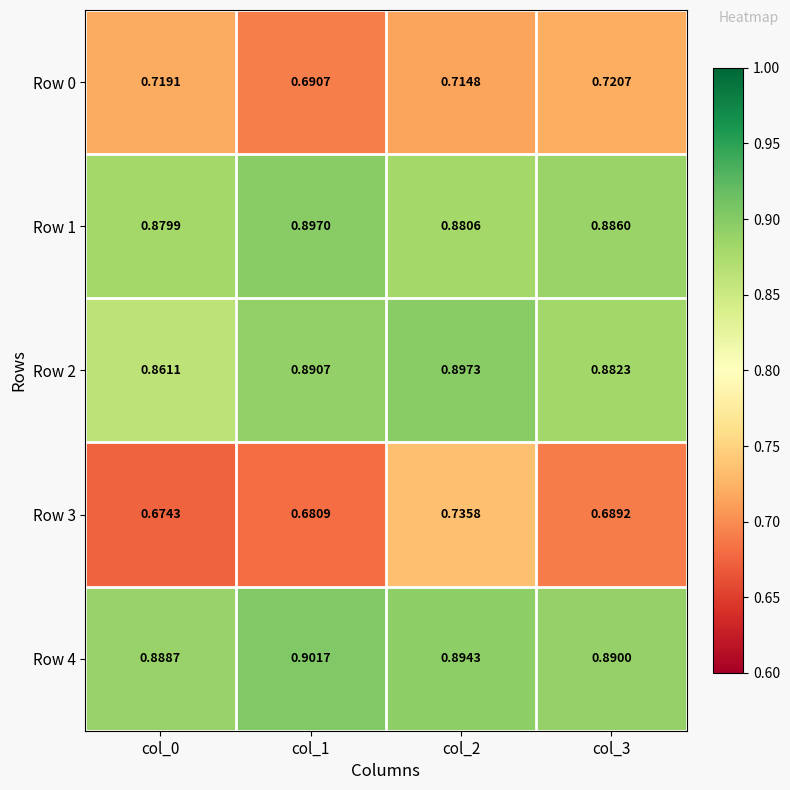

Is the value of Row 2 at col_0 greater than the value of Row 3 at col_1?

Yes